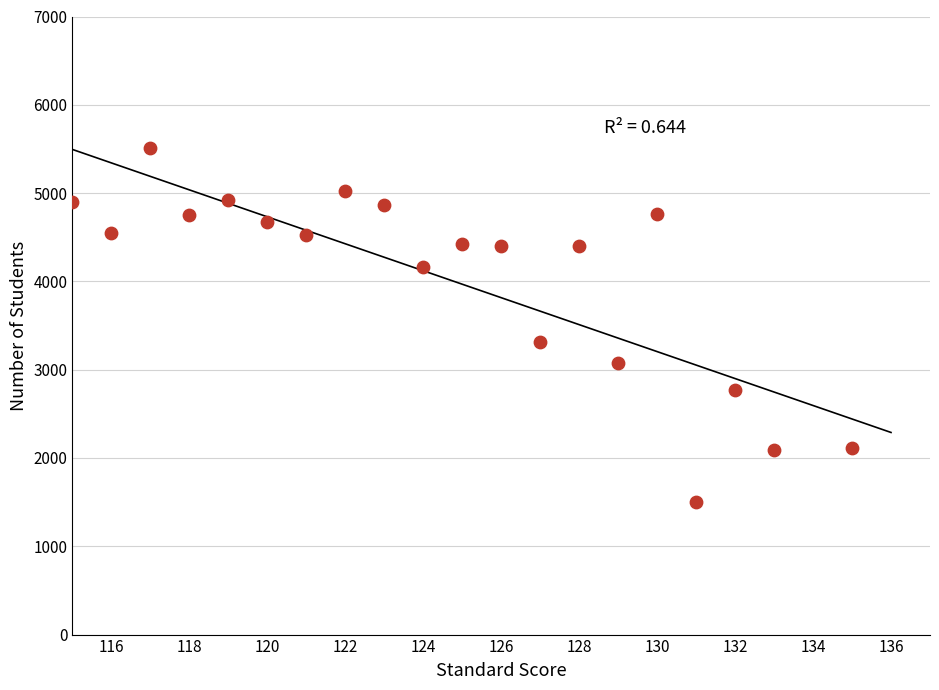

What Y value in the scatter plot is closest to 3506?

3316